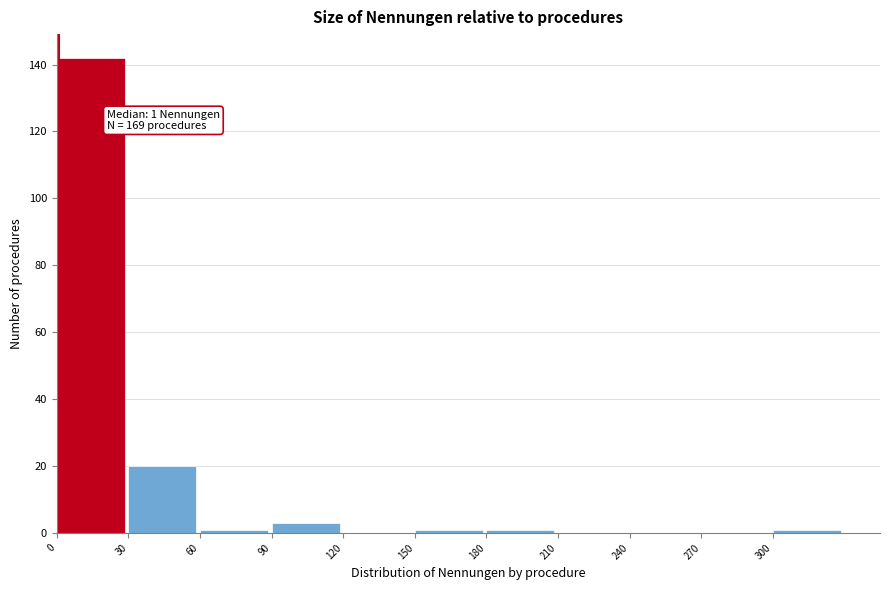

Over which range of the x-axis is the bar tallest?

0 to 30